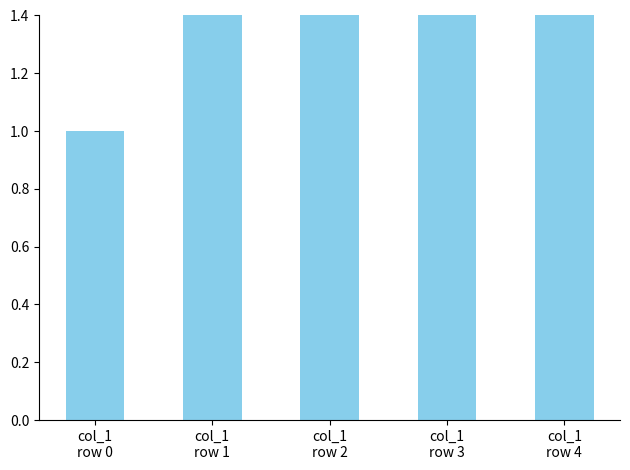

What is the change in value from col_1
row 0 to col_1
row 1?

+1.7